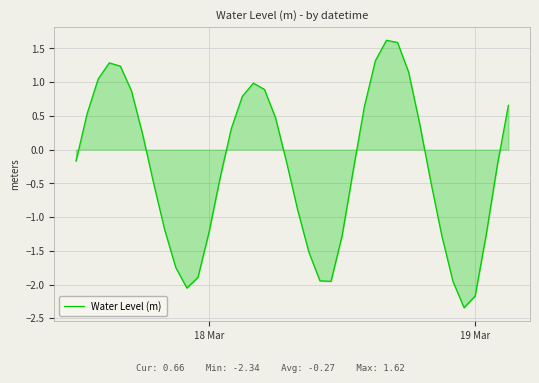

Count the number of data series in this chart.

1